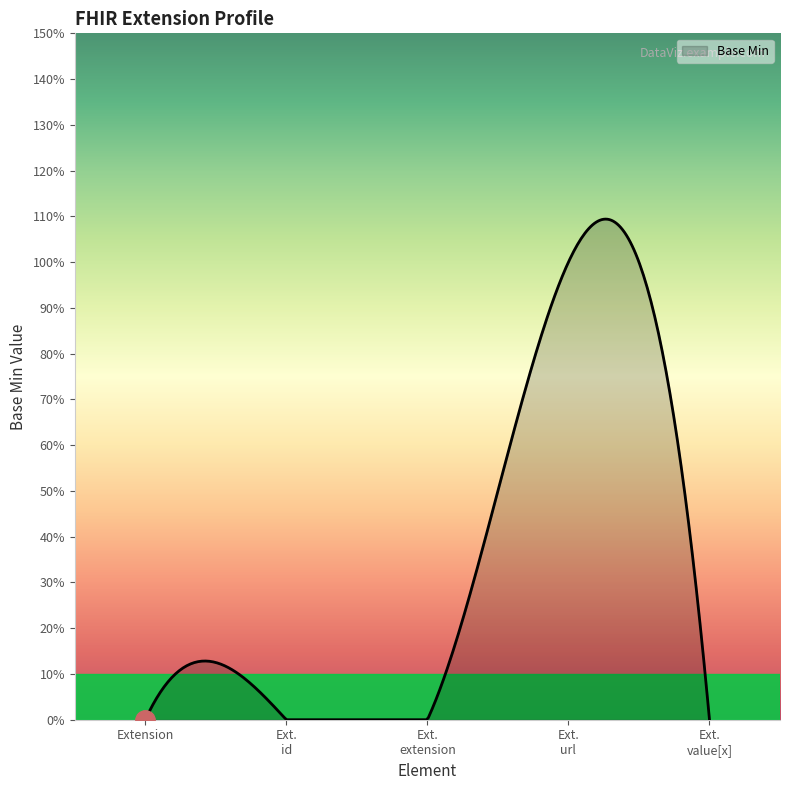

List the labels in order of value, largest first.

Extension.url, Extension, Extension.id, Extension.extension, Extension.value[x]